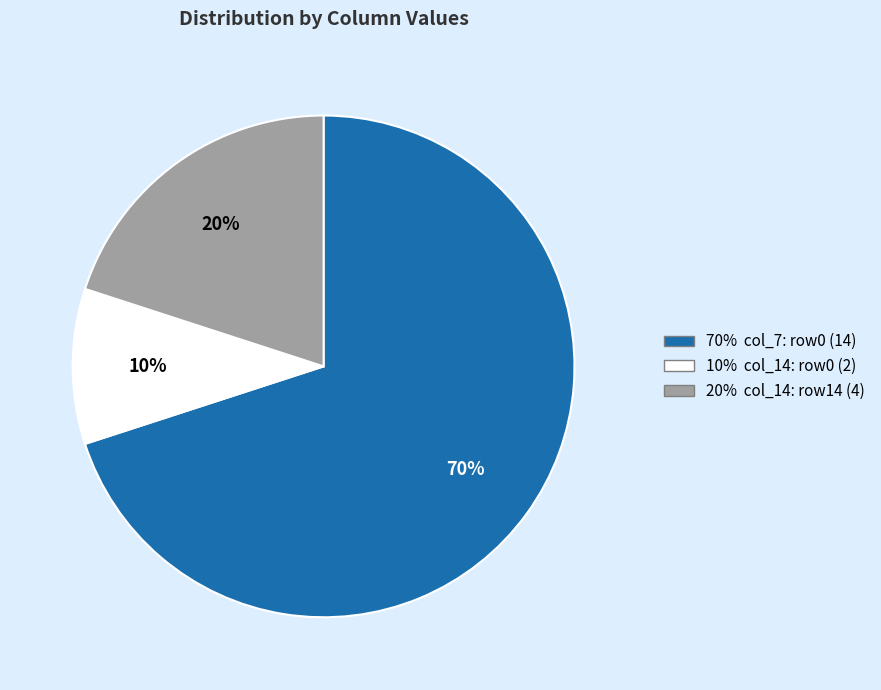

To the nearest percent, what is the average slice percentage?

33%